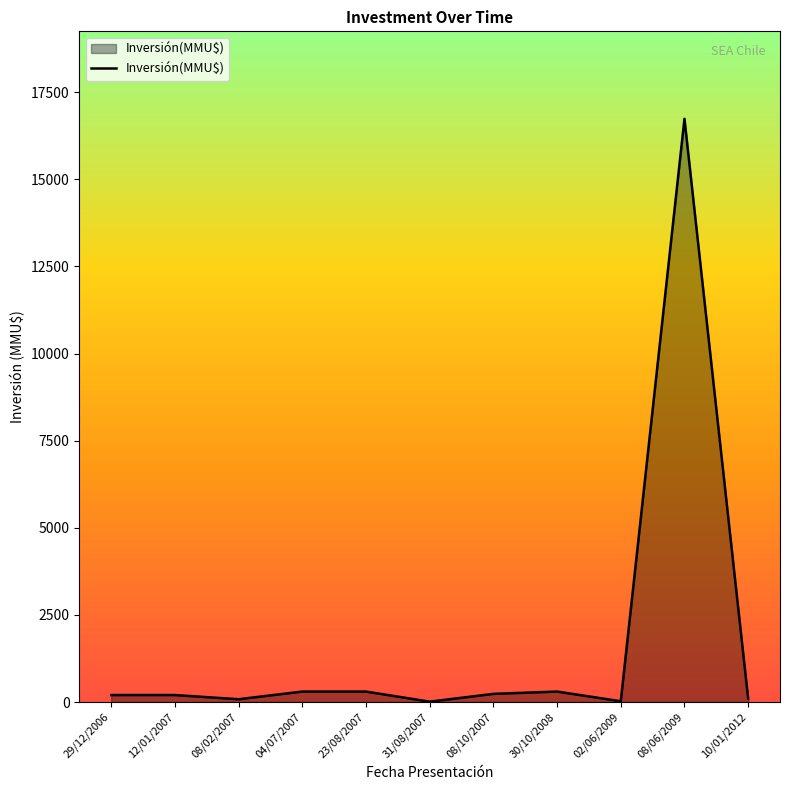

Which has a higher value, 08/06/2009 or 04/07/2007?

08/06/2009